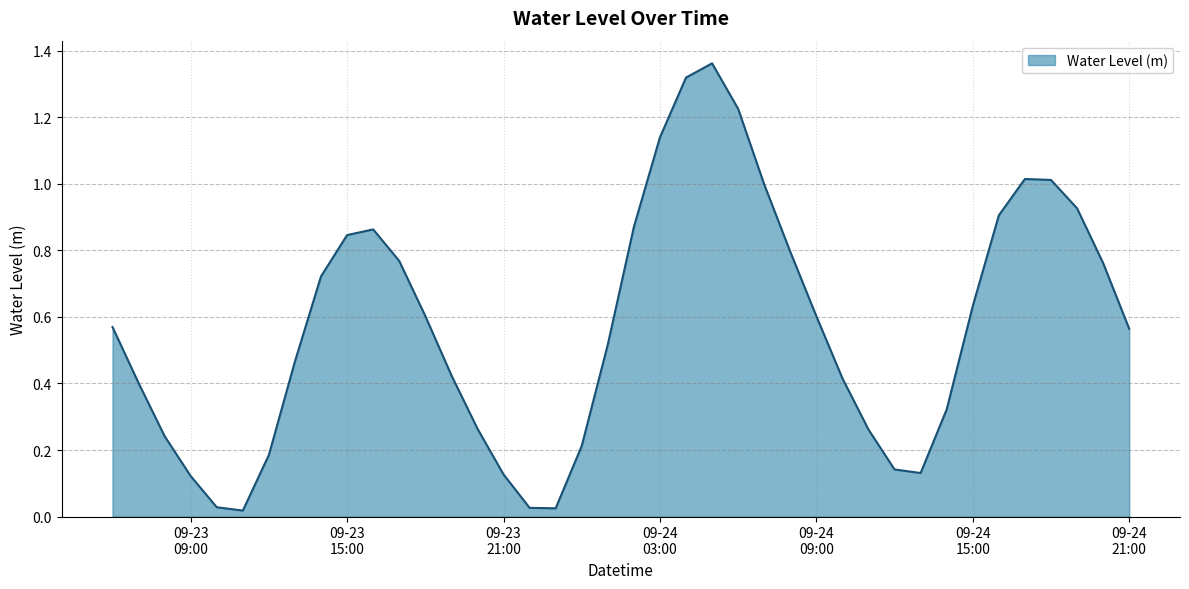

Reading right to left, what are all the values shown in this chart?

0.6	0.8	0.9	1.0	1.0	0.9	0.6	0.3	0.1	0.1	0.3	0.4	0.6	0.8	1.0	1.2	1.4	1.3	1.1	0.9	0.5	0.2	0.0	0.0	0.1	0.3	0.4	0.6	0.8	0.9	0.8	0.7	0.5	0.2	0.0	0.0	0.1	0.2	0.4	0.6